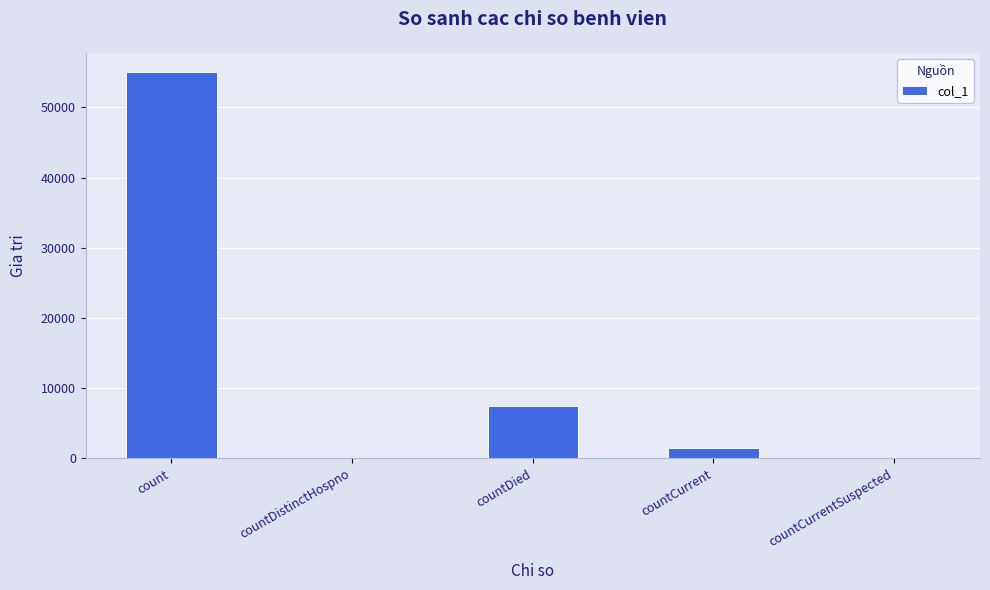

Reading left to right, list all the values displayed in this chart.

55035	0	7498	1446	0